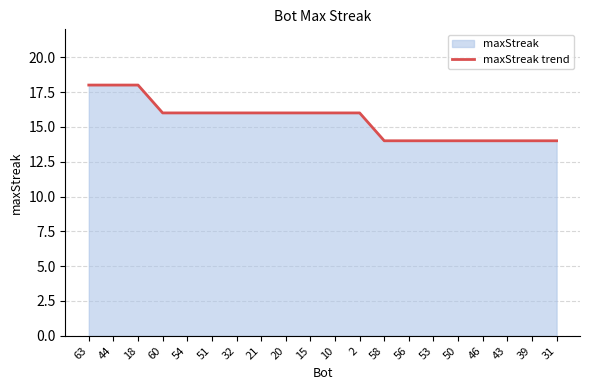

What is the average value?

16